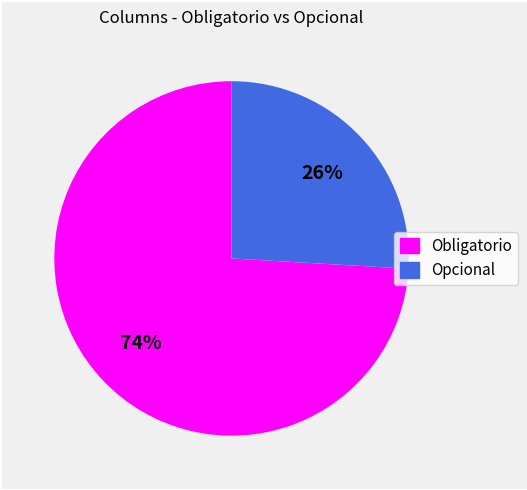

What is the majority slice?

Obligatorio